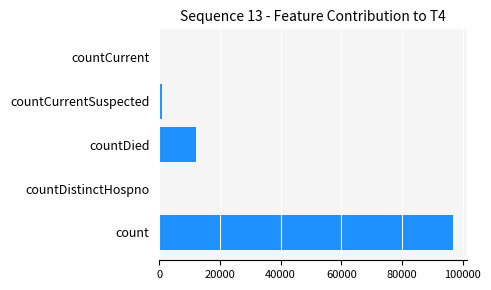

How many series are shown in this chart?

1